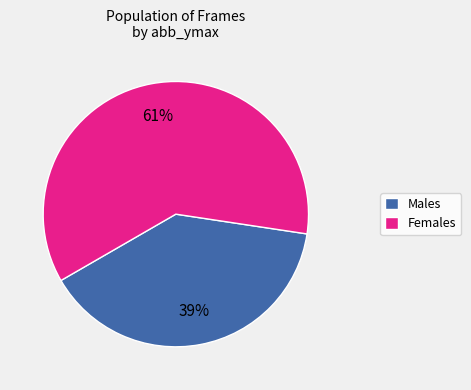

To the nearest percent, what portion does Males represent?

39%